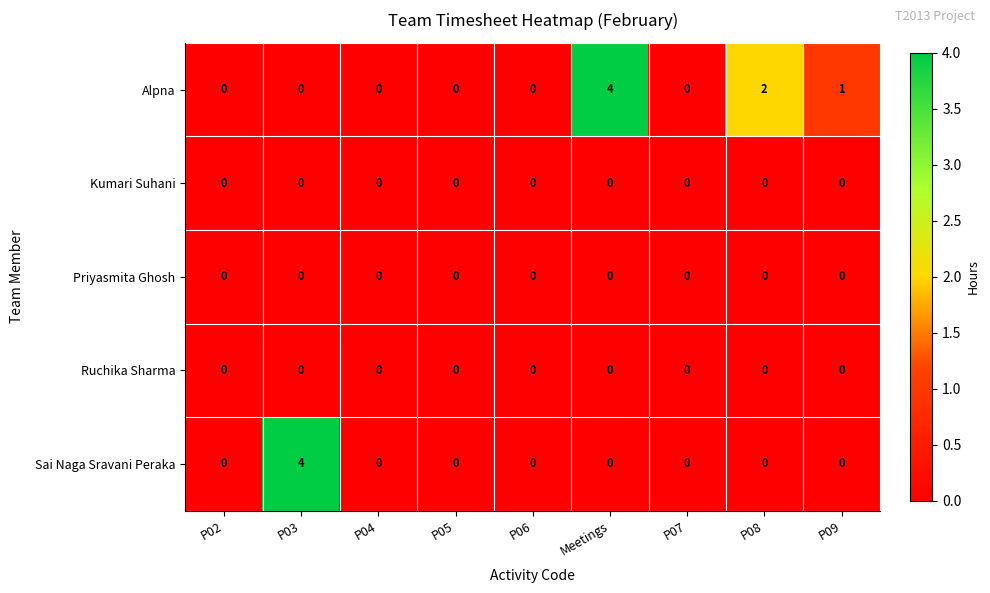

The value of Priyasmita Ghosh at P04 is 0. True or false?

True